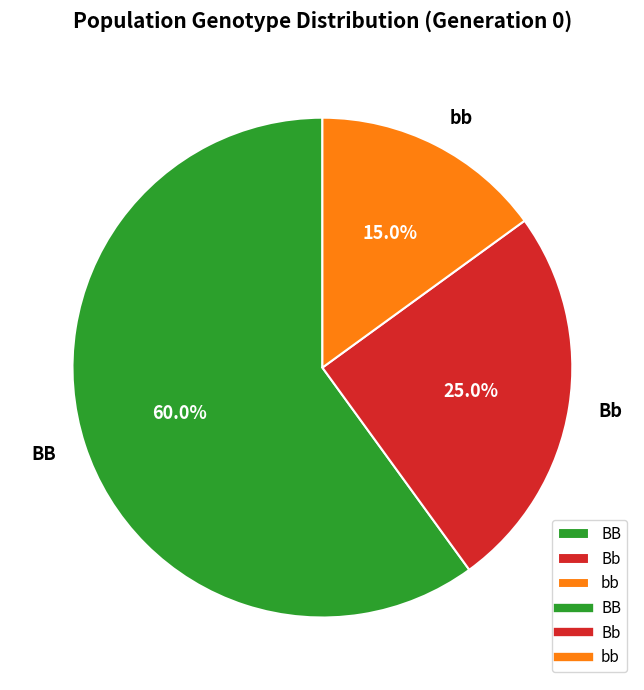

True or false: Bb accounts for 32% of the total.

False